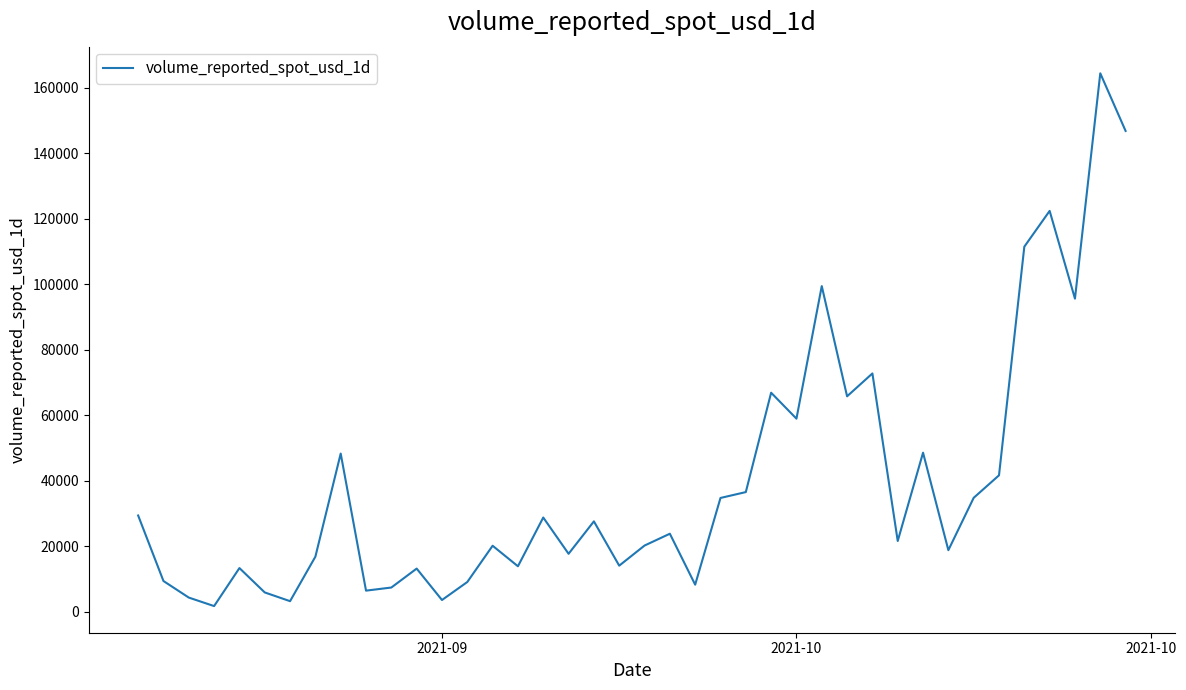

What is the difference between the maximum and minimum values?

162684.5